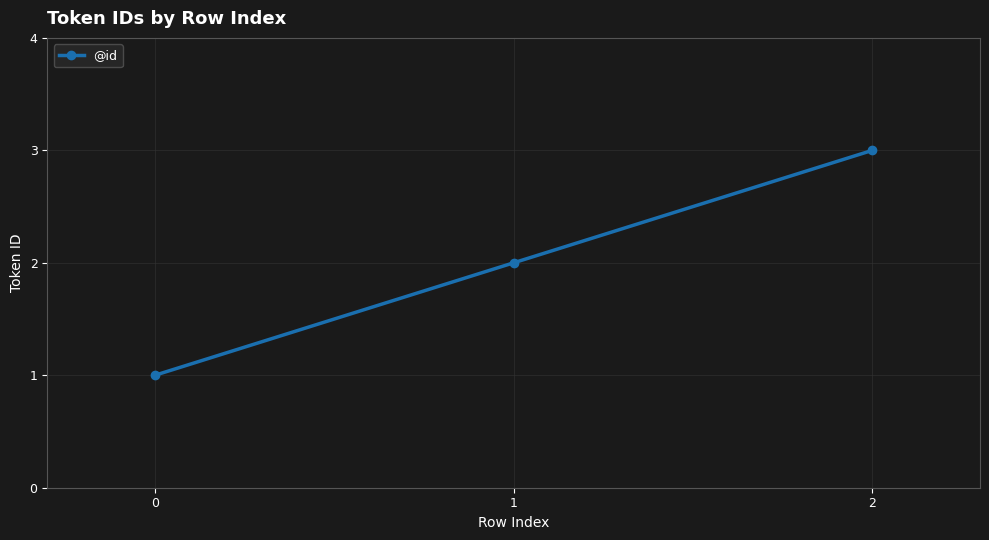

List the labels in order of value, largest first.

2, 1, 0